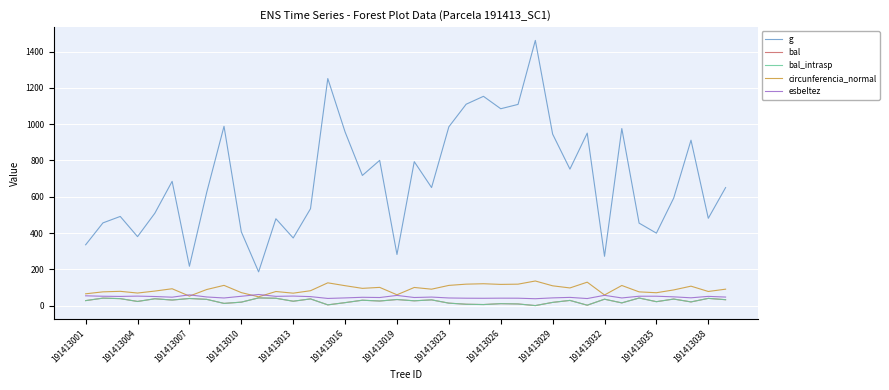

Does the chart display data point markers on the line(s)?

No